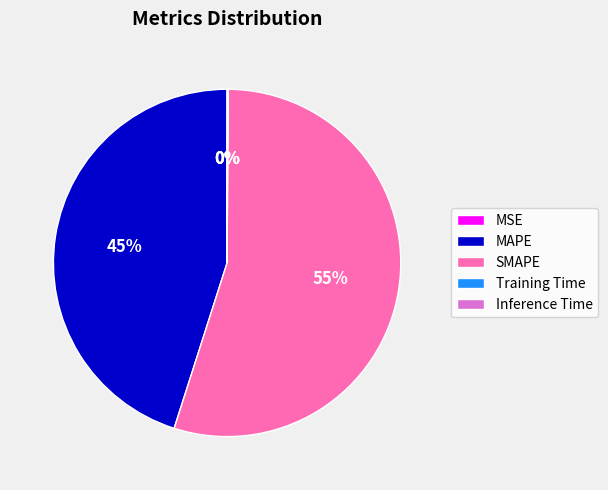

Which category has the biggest portion of the pie?

SMAPE